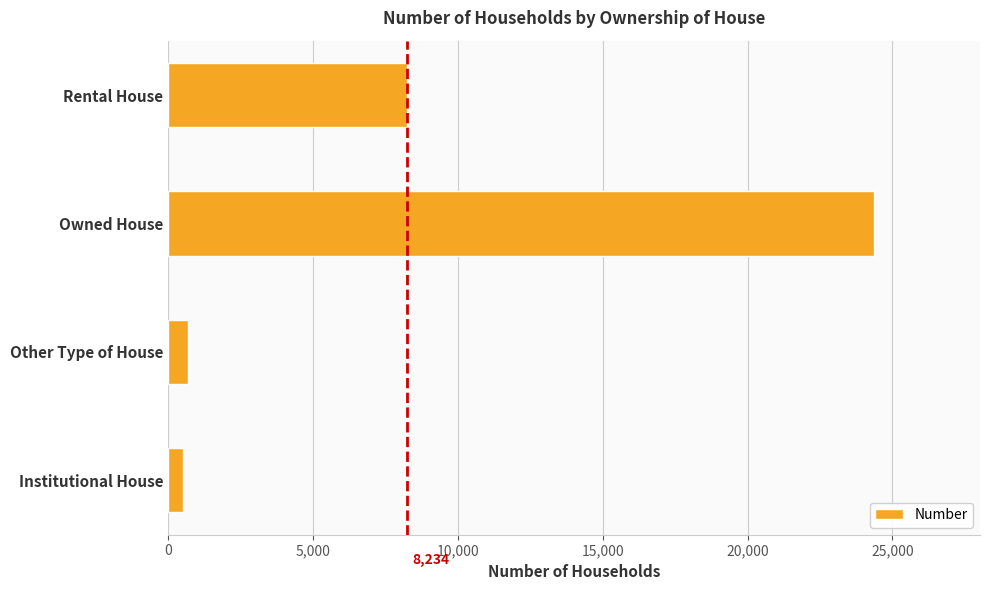

What is the difference between the maximum and minimum values?

23870